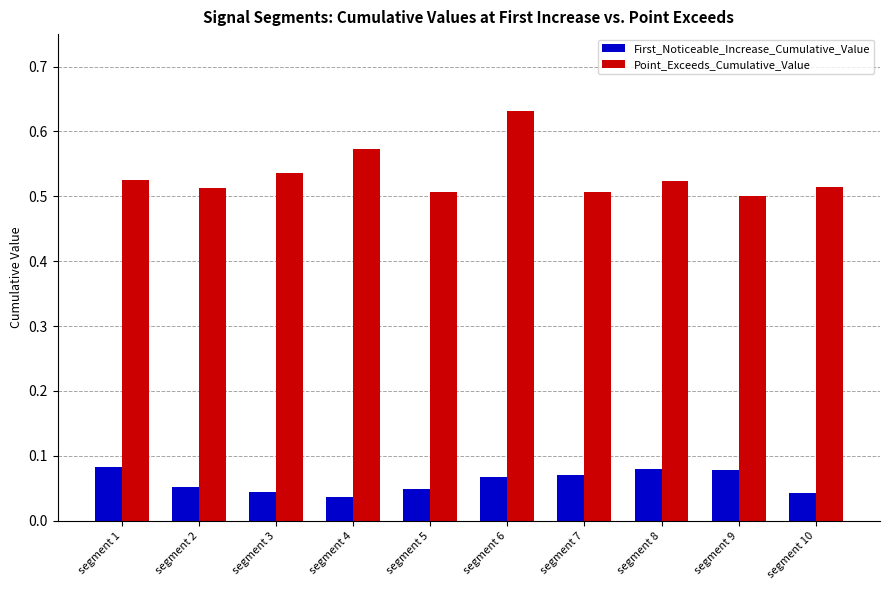

What is the sum of the Point_Exceeds_Cumulative_Value values at segment 7 and segment 4?

1.1